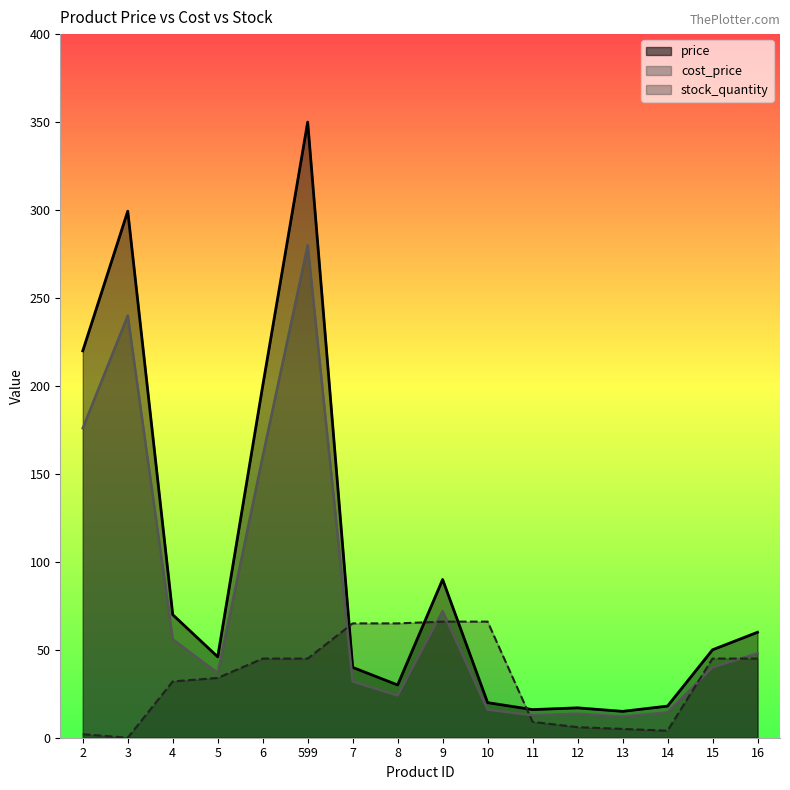

In stock_quantity, how many points are lower than both neighbors (excluding endpoints)?

2